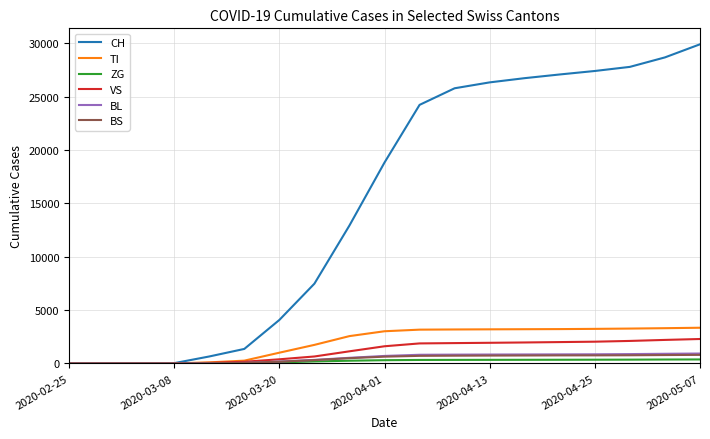

Which series has the largest range (max minus min)?

CH